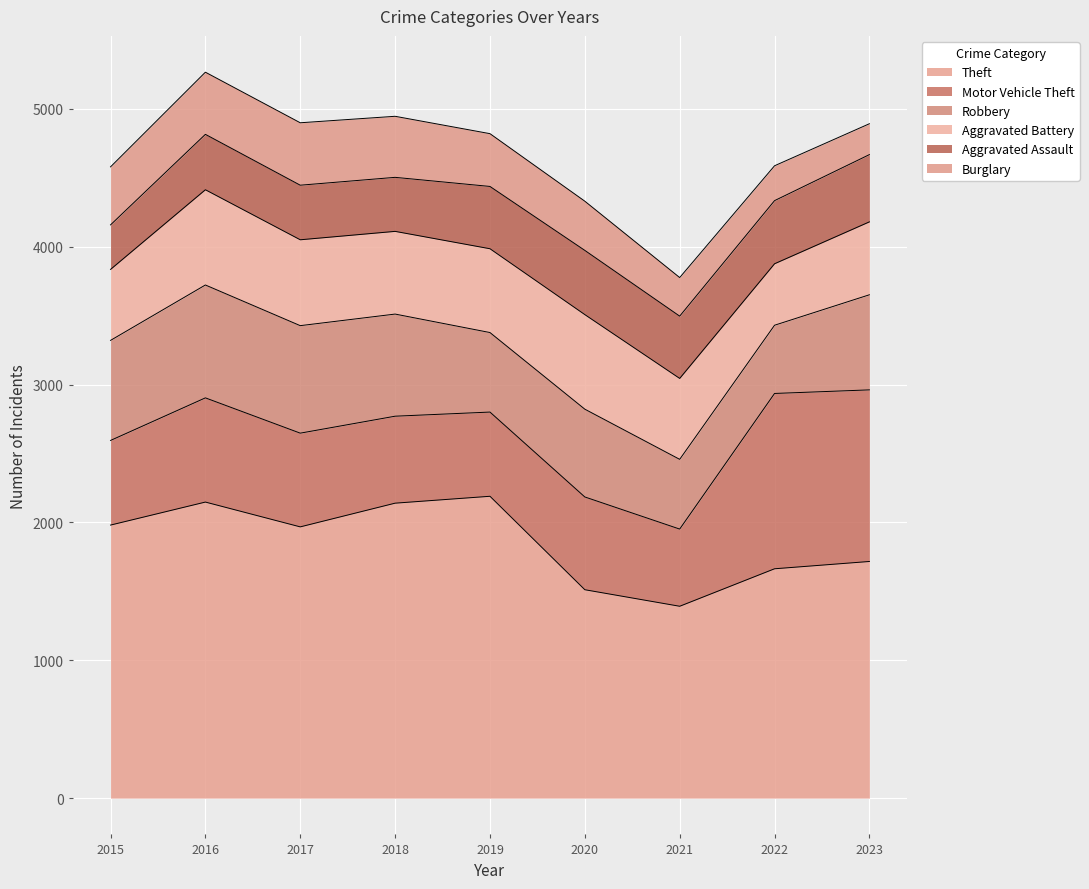

How many values in the Aggravated Assault series exceed 452?

3